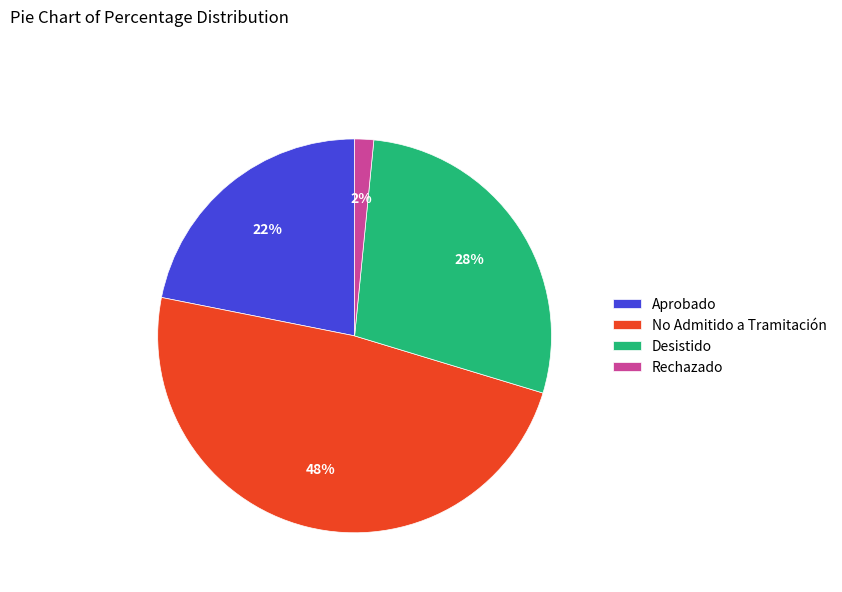

How many slices are in this pie chart?

4